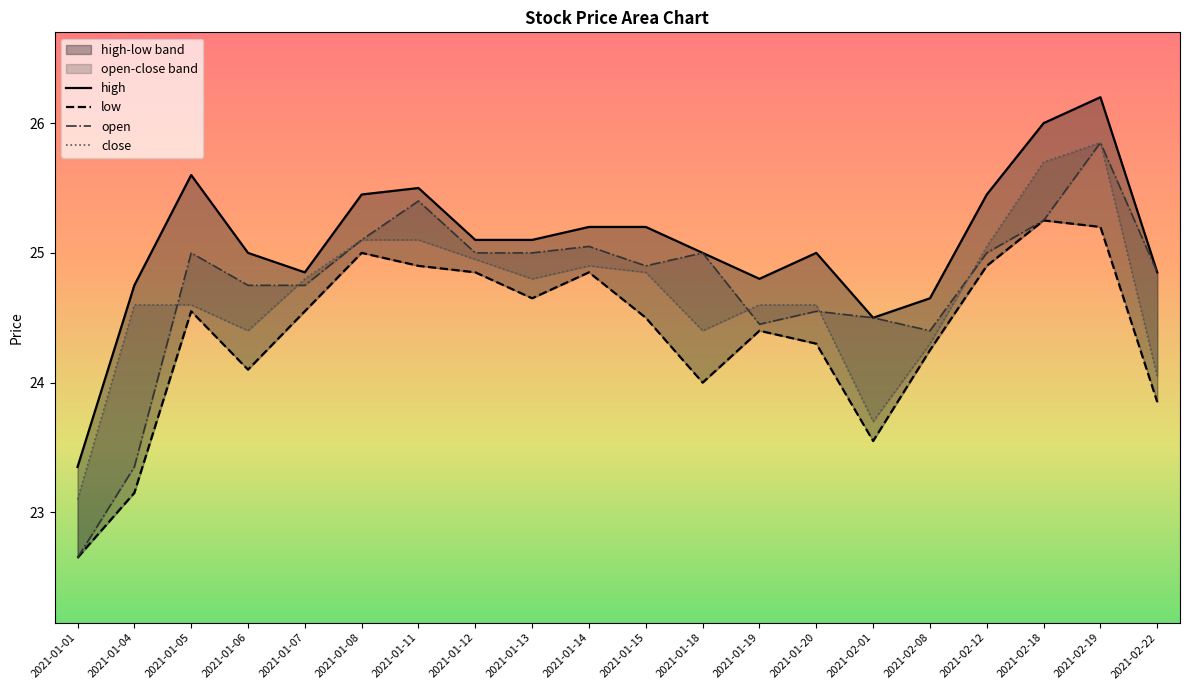

At how many categories does at least one series exceed 25?

10